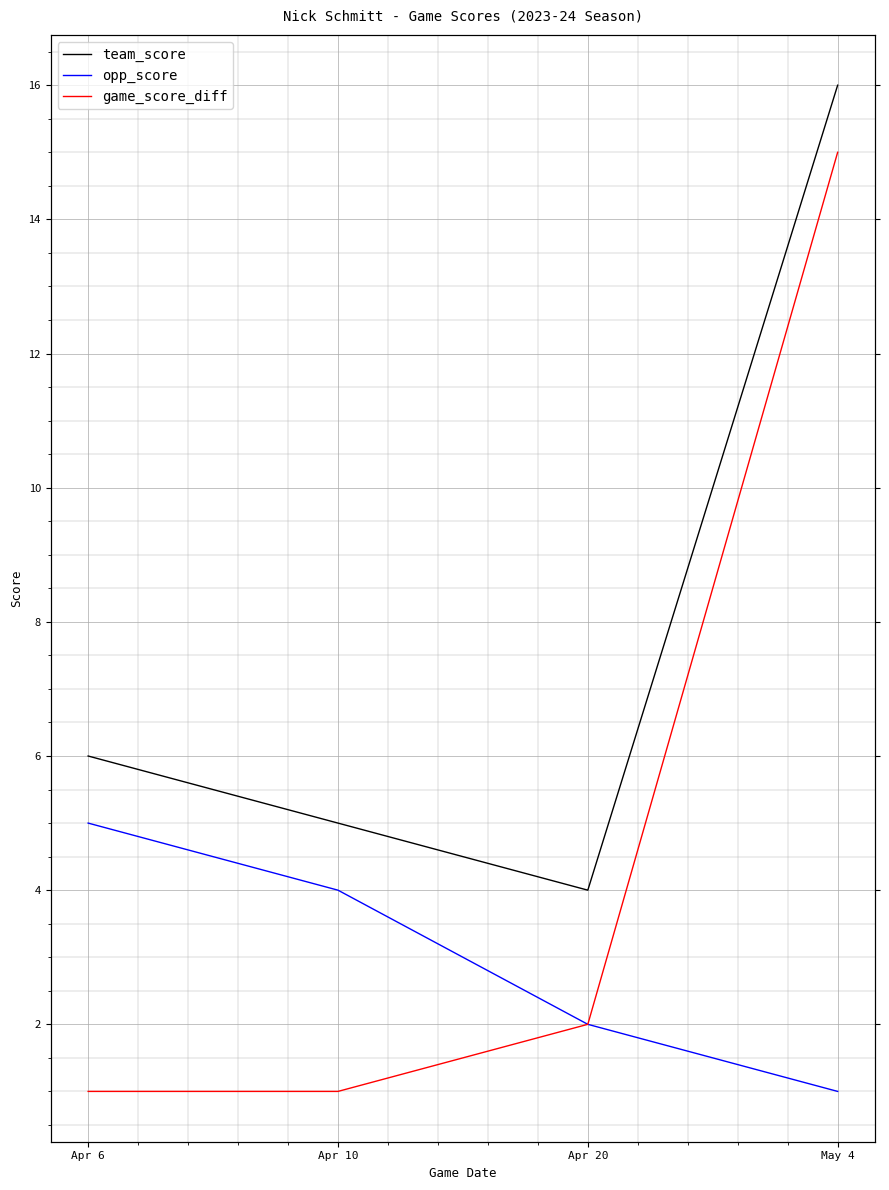

How many categories are shown in the chart?

4